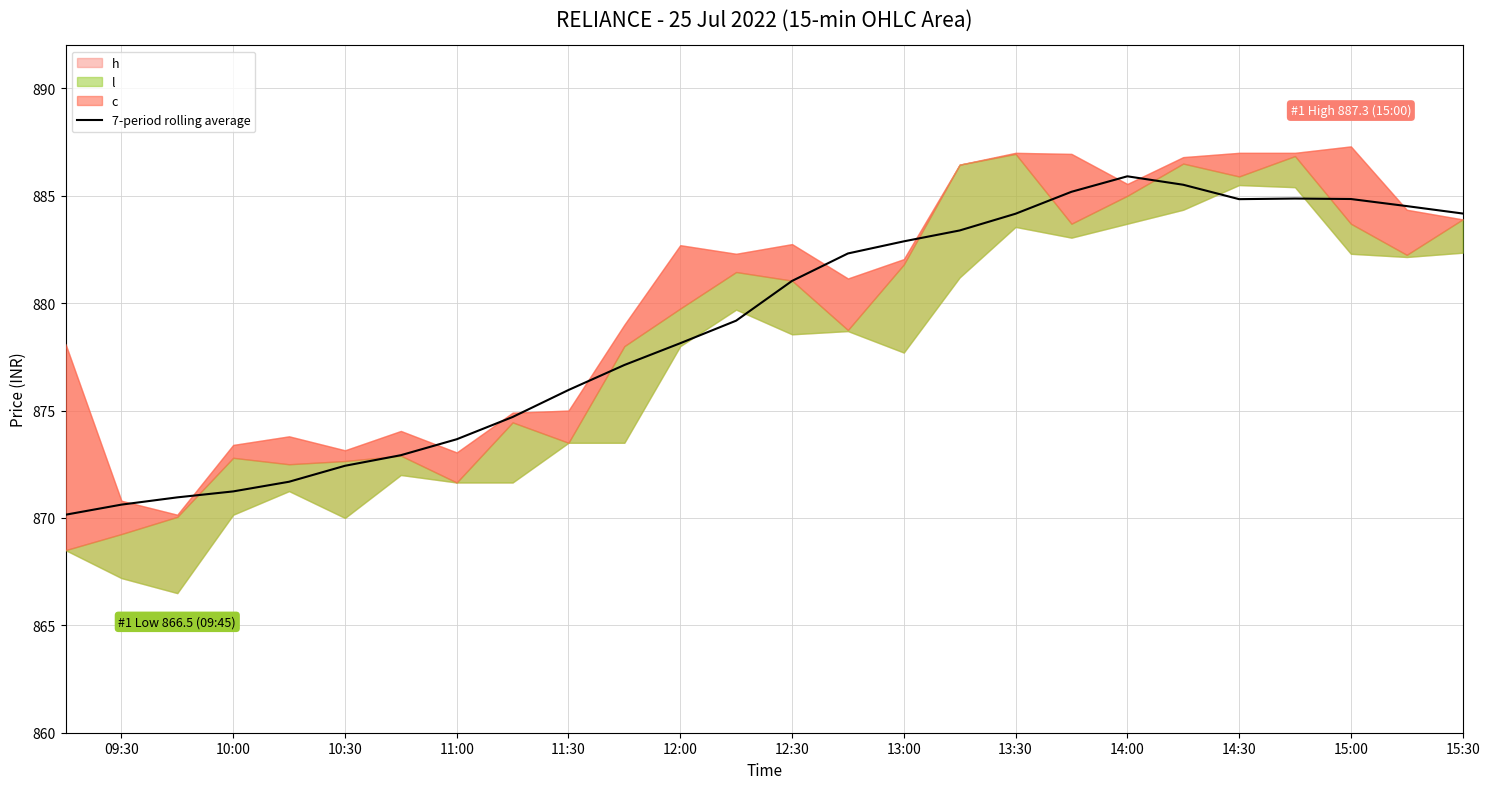

What is the average value?

878.9